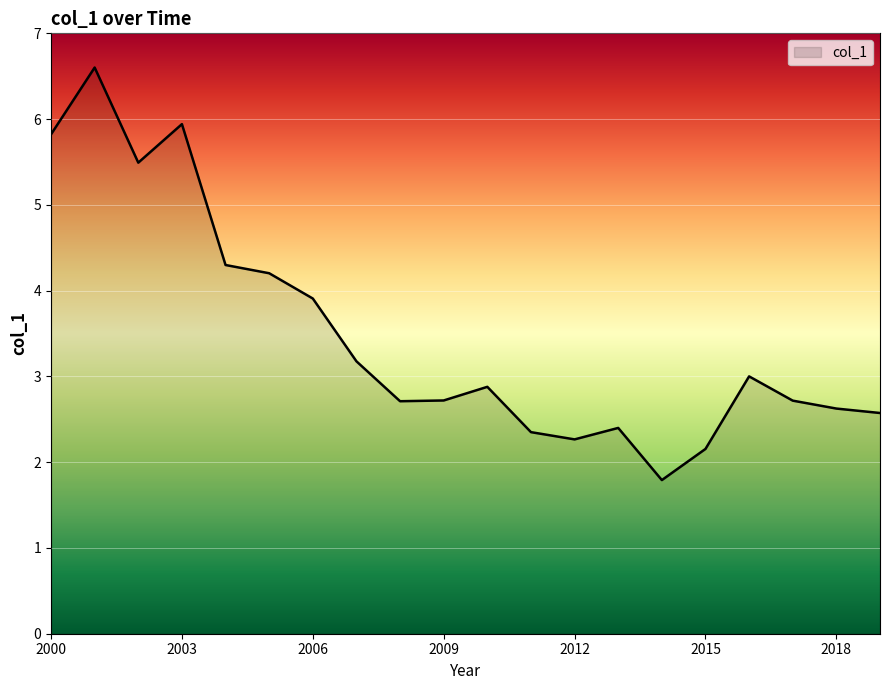

What is the difference between the maximum and minimum values?

4.8